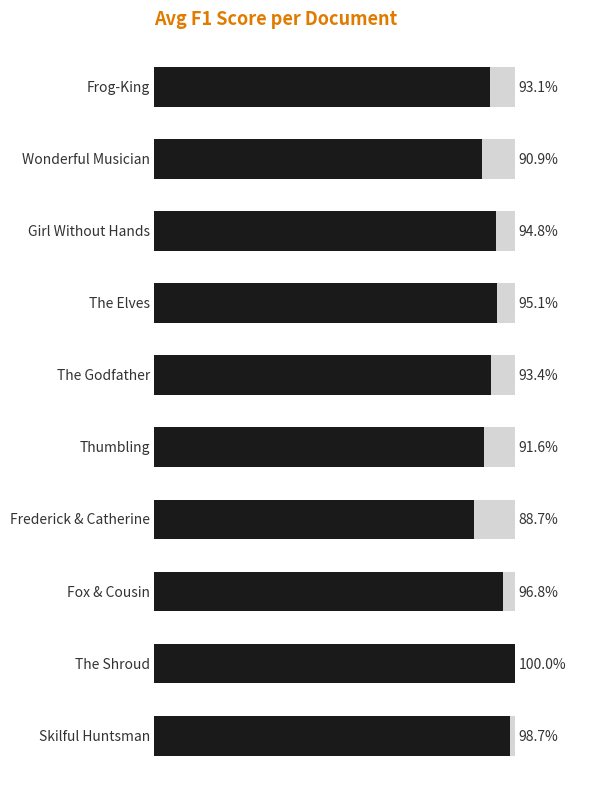

Reading left to right, list all the values displayed in this chart.

0=0.9	1=0.9	2=0.9	3=1.0	4=0.9	5=0.9	6=0.9	7=1.0	8=1.0	9=1.0